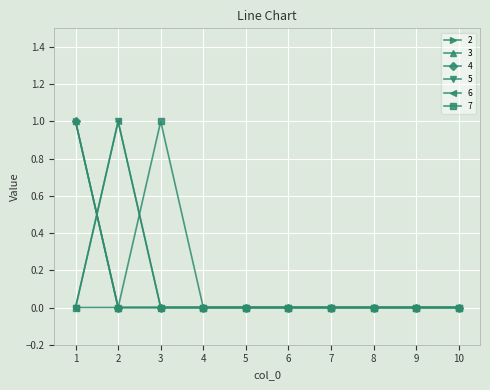

At which label is 3 closest to 0?

2